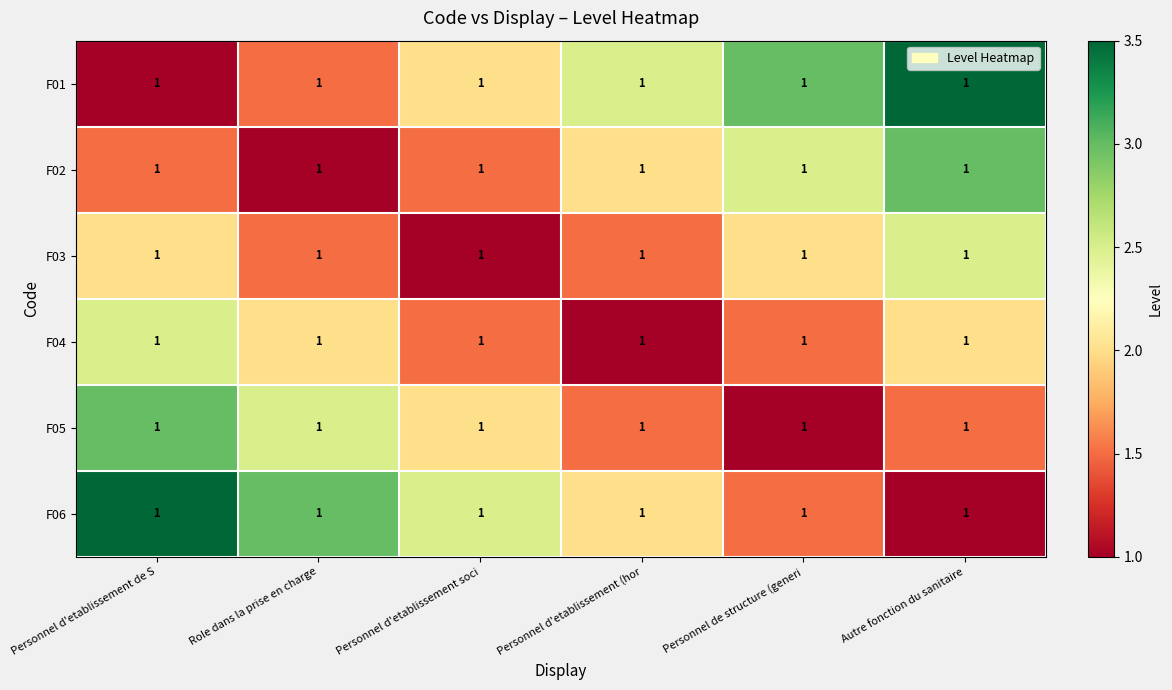

Reading left to right, list all the values displayed in this chart.

F01: Personnel d'etablissement de S=1.0	Role dans la prise en charge=1.0	Personnel d'etablissement soci=1.0	Personnel d'etablissement (hor=1.0	Personnel de structure (generi=1.0	Autre fonction du sanitaire=1.0
F02: Personnel d'etablissement de S=1.0	Role dans la prise en charge=1.0	Personnel d'etablissement soci=1.0	Personnel d'etablissement (hor=1.0	Personnel de structure (generi=1.0	Autre fonction du sanitaire=1.0
F03: Personnel d'etablissement de S=1.0	Role dans la prise en charge=1.0	Personnel d'etablissement soci=1.0	Personnel d'etablissement (hor=1.0	Personnel de structure (generi=1.0	Autre fonction du sanitaire=1.0
F04: Personnel d'etablissement de S=1.0	Role dans la prise en charge=1.0	Personnel d'etablissement soci=1.0	Personnel d'etablissement (hor=1.0	Personnel de structure (generi=1.0	Autre fonction du sanitaire=1.0
F05: Personnel d'etablissement de S=1.0	Role dans la prise en charge=1.0	Personnel d'etablissement soci=1.0	Personnel d'etablissement (hor=1.0	Personnel de structure (generi=1.0	Autre fonction du sanitaire=1.0
F06: Personnel d'etablissement de S=1.0	Role dans la prise en charge=1.0	Personnel d'etablissement soci=1.0	Personnel d'etablissement (hor=1.0	Personnel de structure (generi=1.0	Autre fonction du sanitaire=1.0